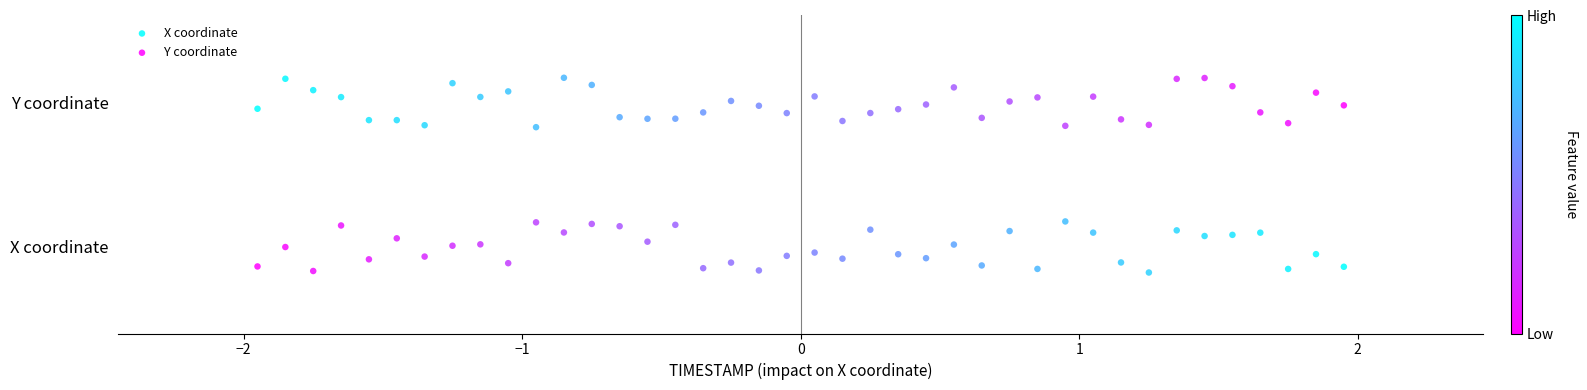

Which series contains the highest Y value?

X coordinate